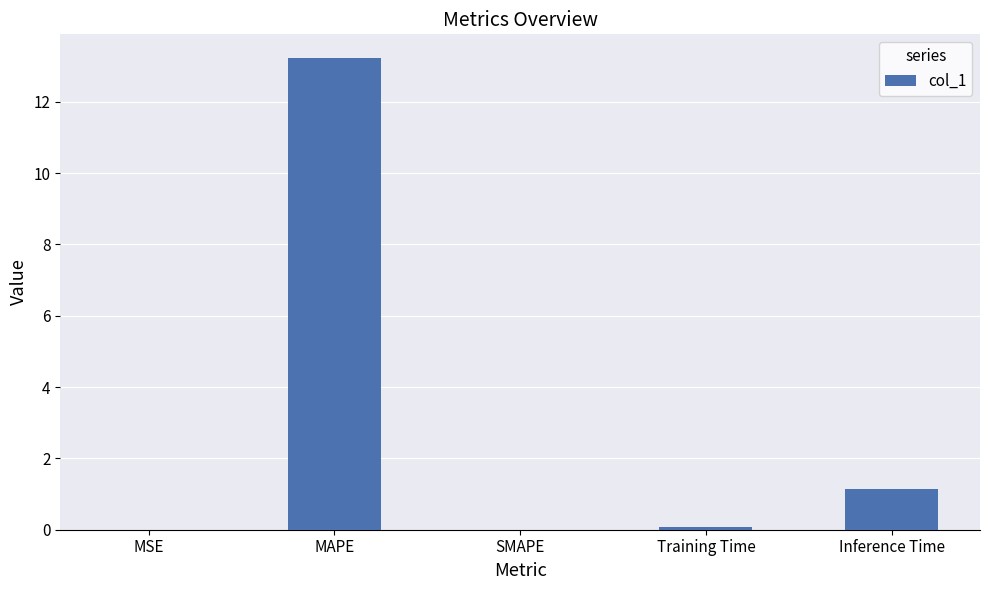

Count the number of data series in this chart.

1